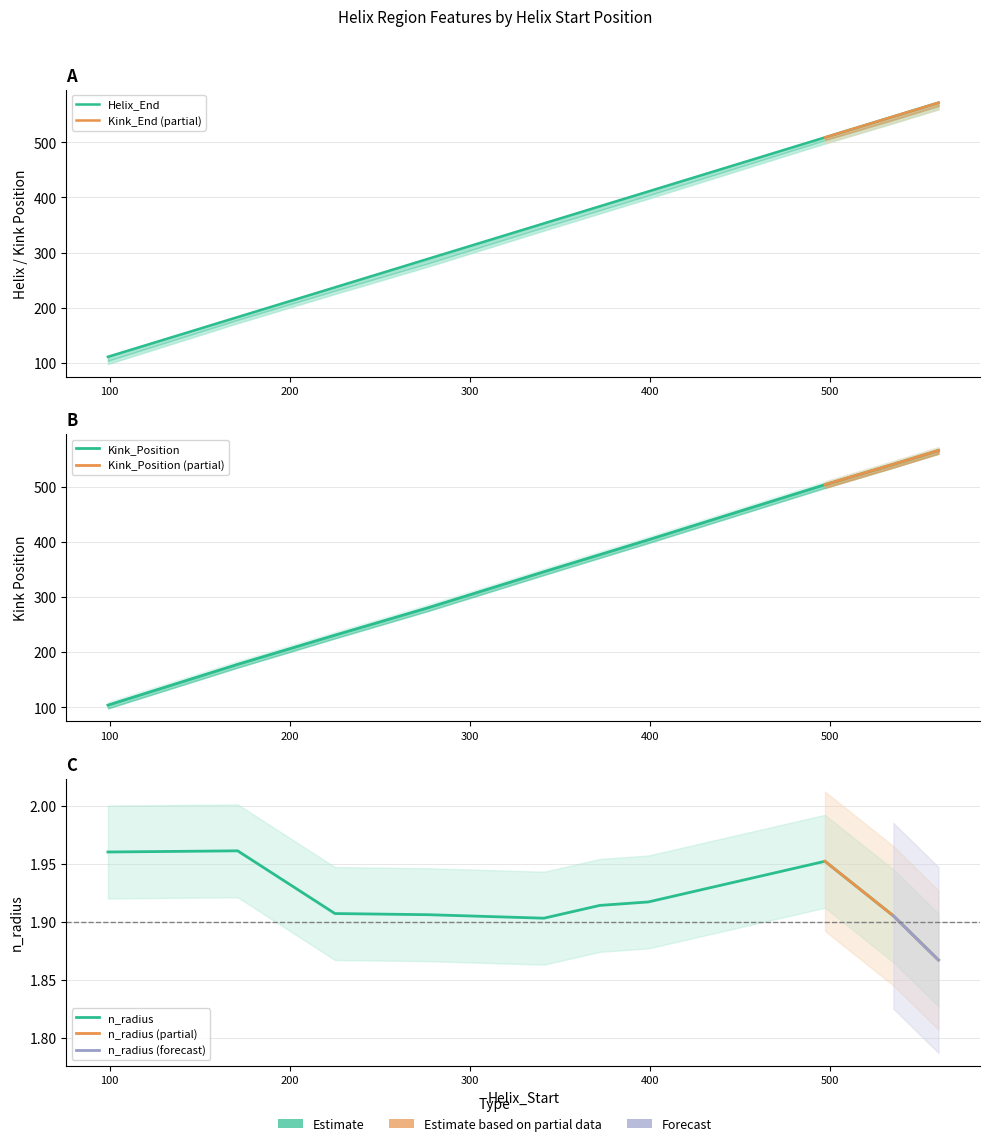

How many lines are shown in the chart?

3